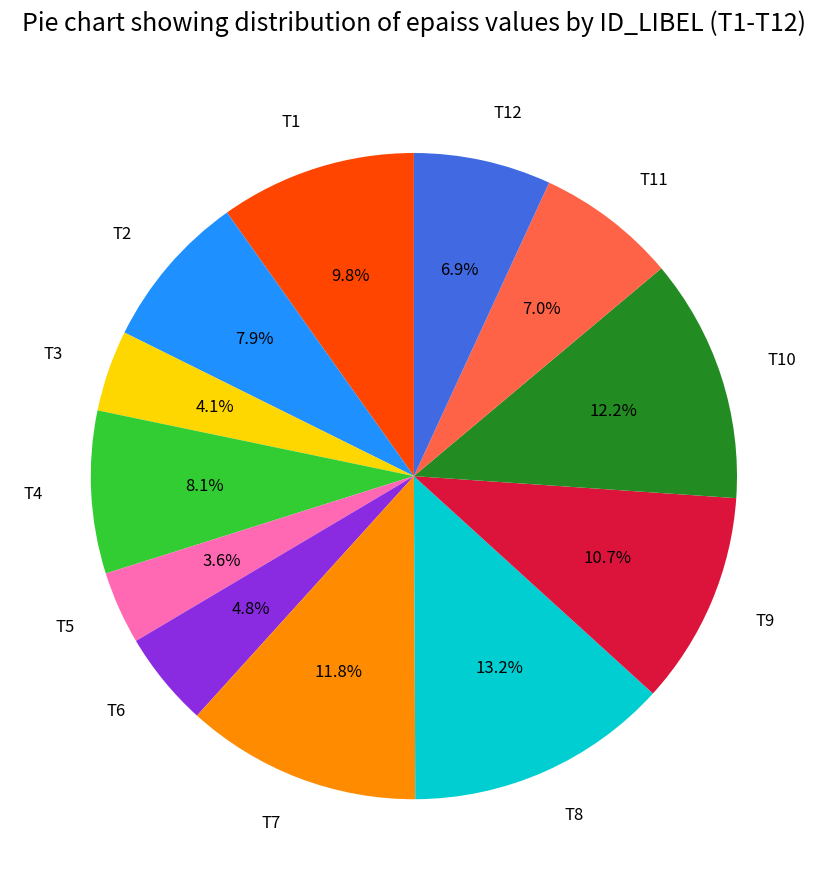

True or false: T2 accounts for 8% of the total.

True